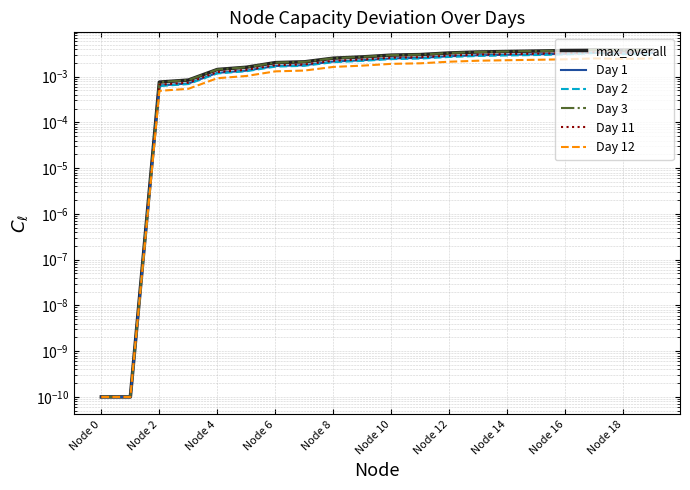

At Node 16, list the series in order from largest to smallest.

max_overall, Day 3, Day 11, Day 1, Day 2, Day 12